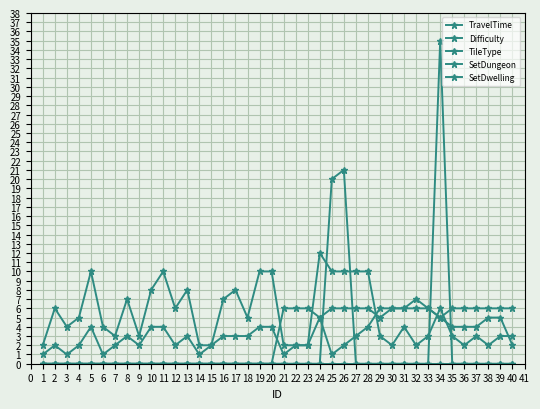

What is the difference between the maximum and second lowest values in the TravelTime series?

10